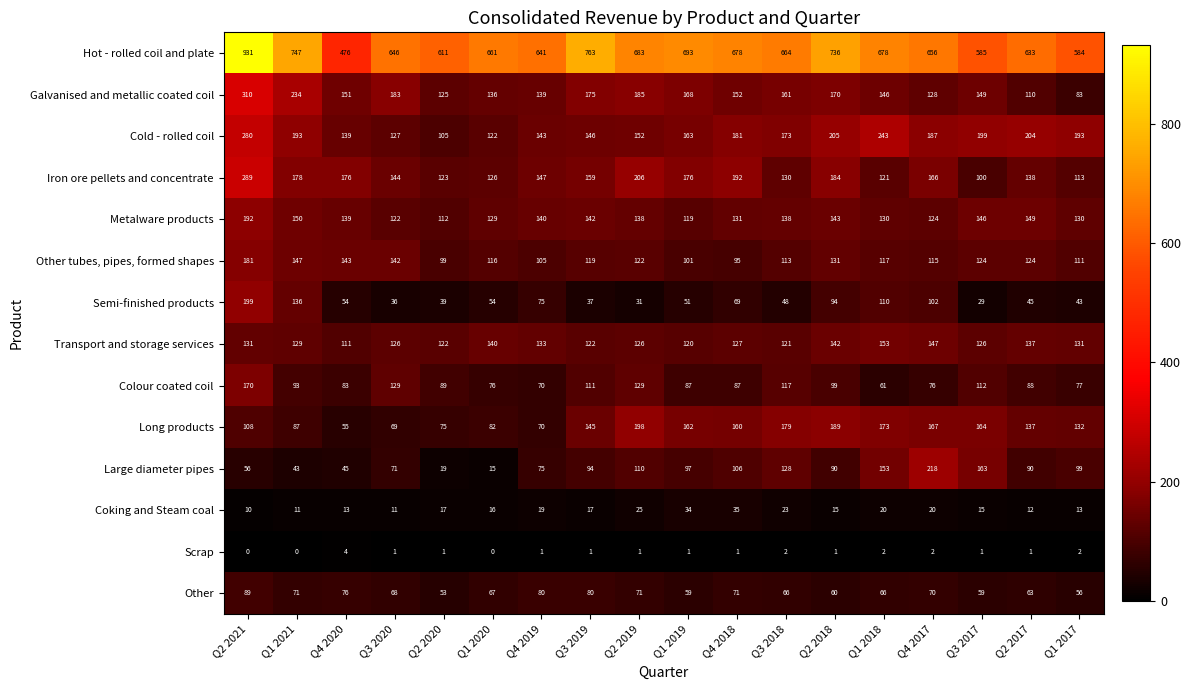

Which series has the largest total across all categories?

Hot - rolled coil and plate